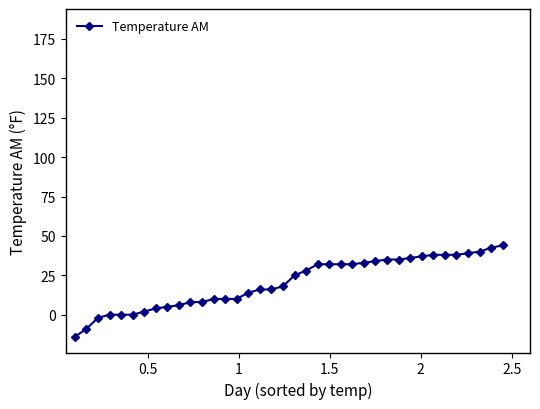

What is the sum of all values?

772.5